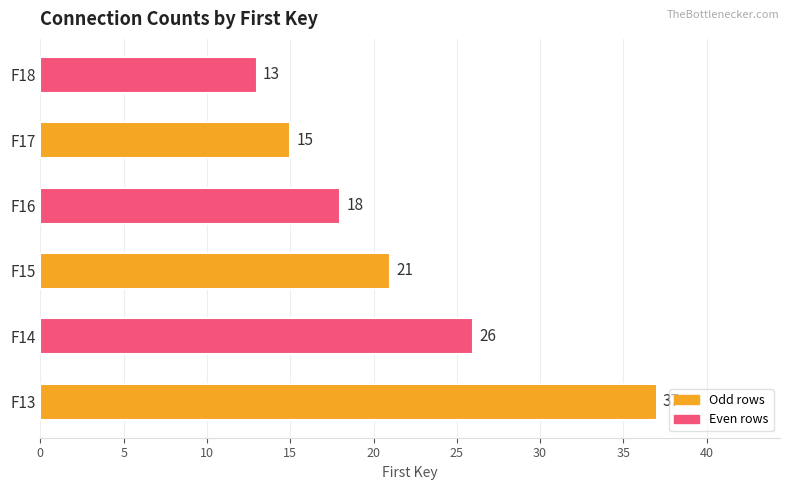

What is the sum of the values at F14 and F15?

47